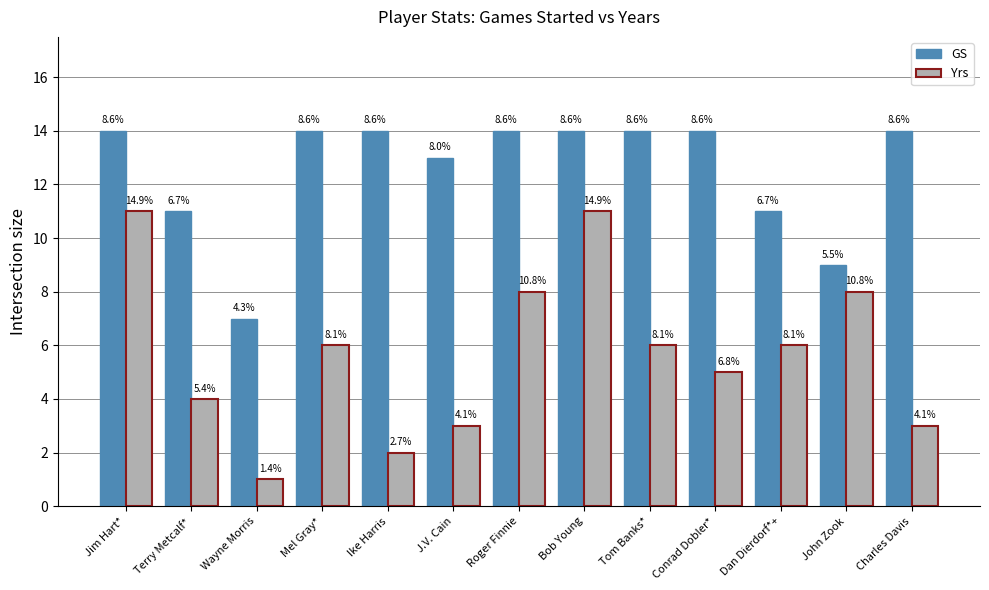

How many bars are there in each group?

2